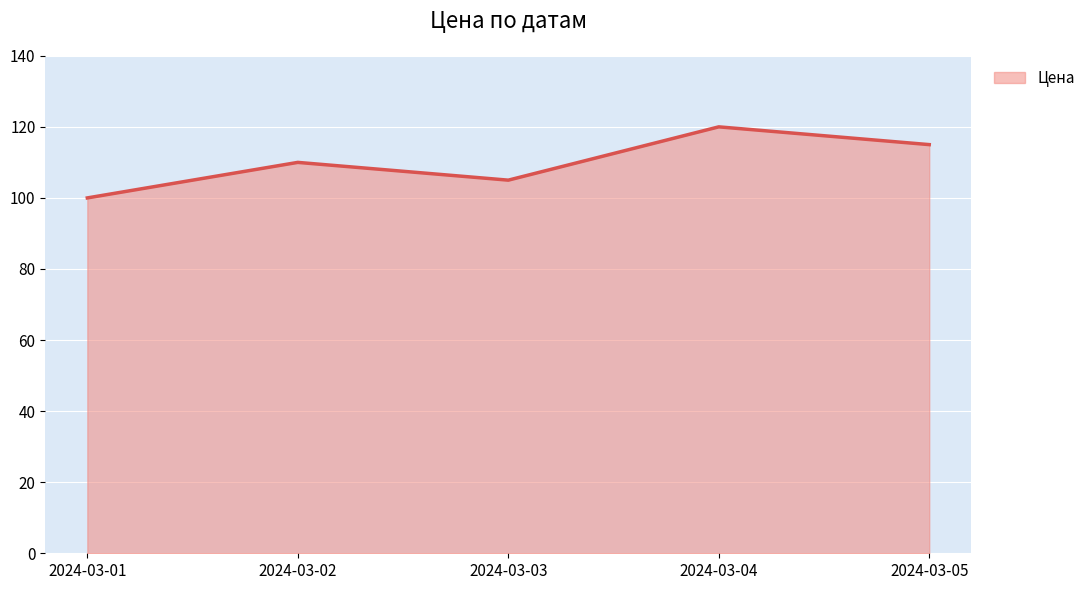

Rank the categories by value from lowest to highest.

2024-03-01, 2024-03-03, 2024-03-02, 2024-03-05, 2024-03-04